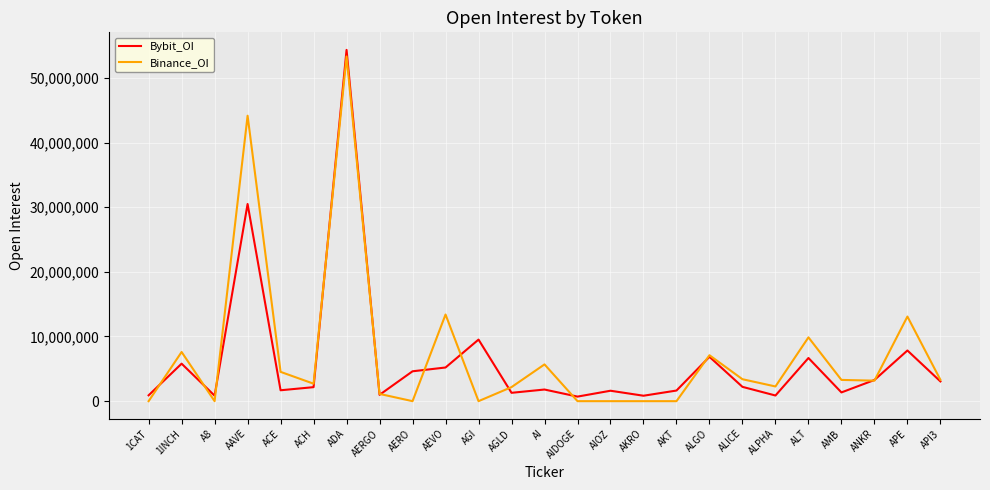

The Binance_OI series shows 7103697 at ALGO. True or false?

True